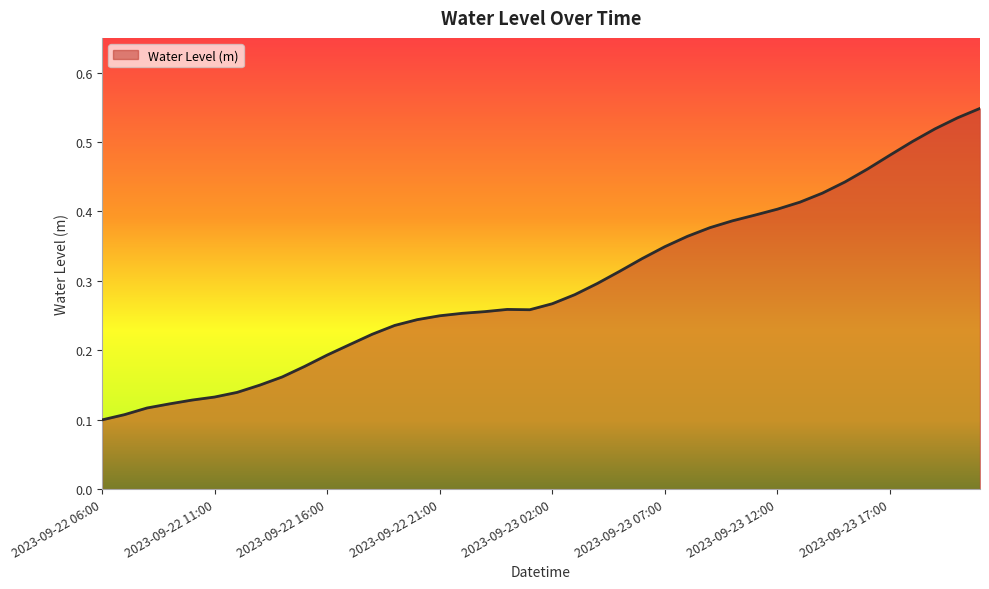

Does the chart display data point markers on the line(s)?

No